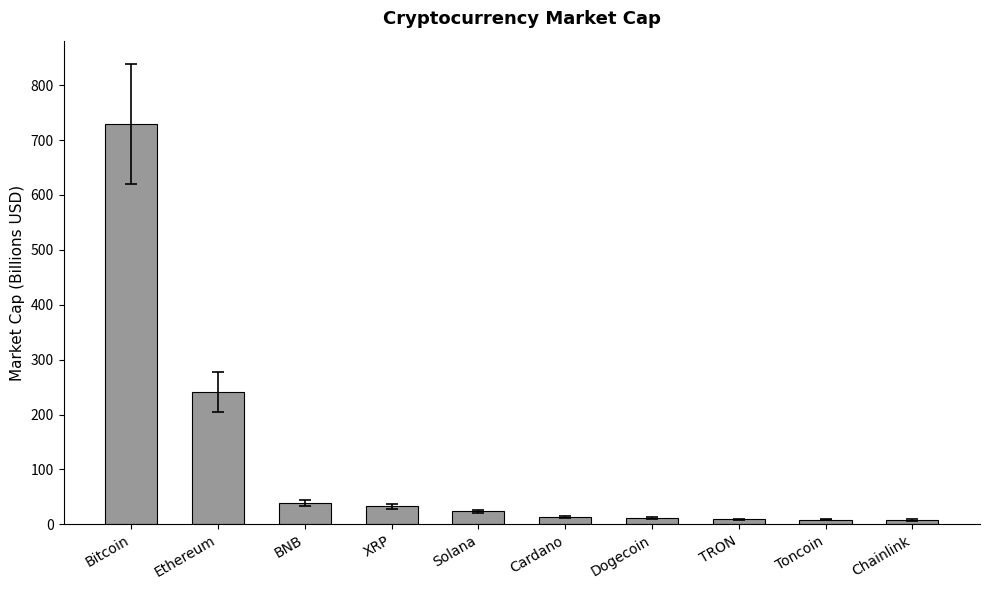

What is the label of the 2nd bar from the left?

Ethereum